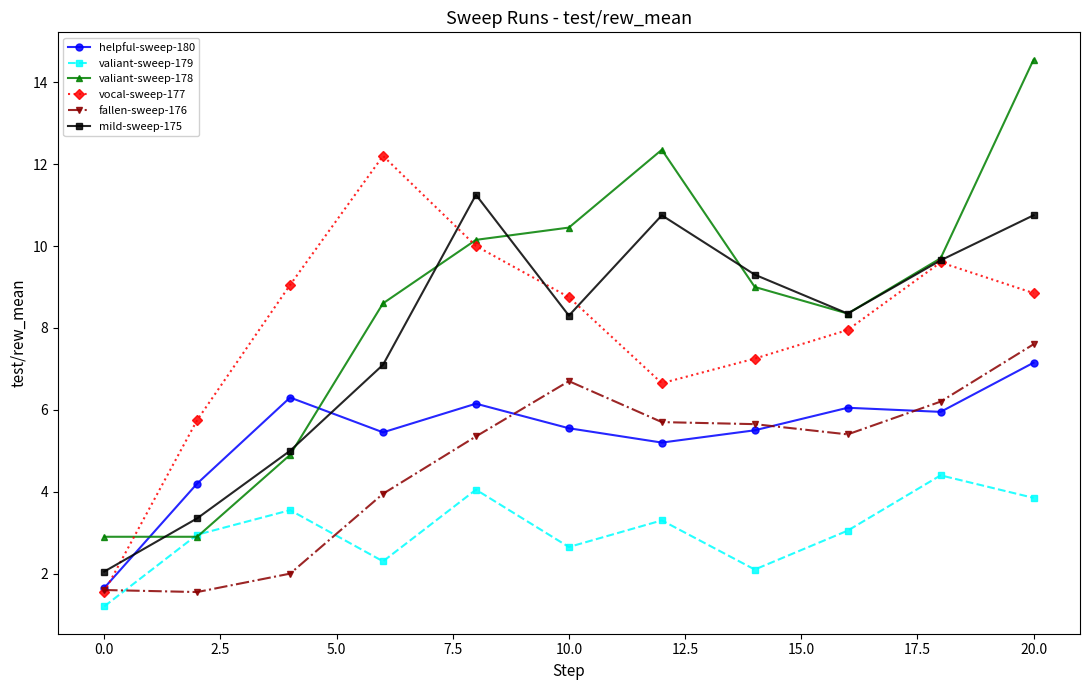

How many interior local peaks does the valiant-sweep-178 series have?

1